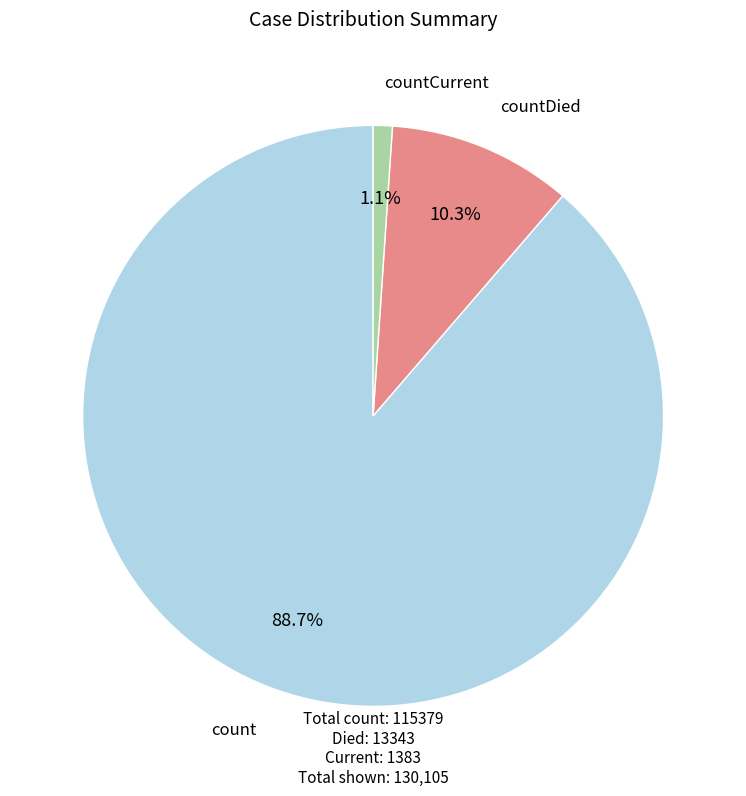

Does any single category account for the majority?

Yes